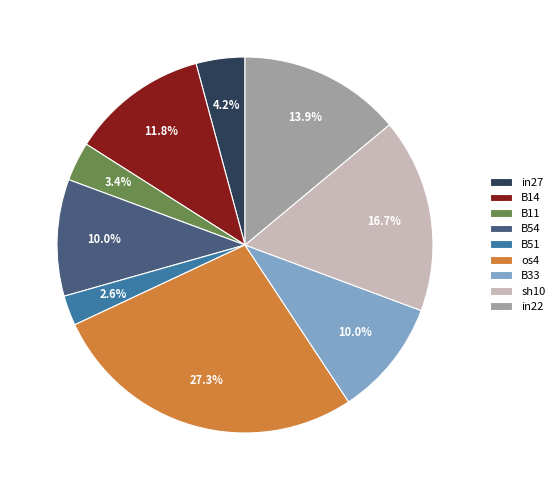

Between B33 and B51, which is larger?

B33